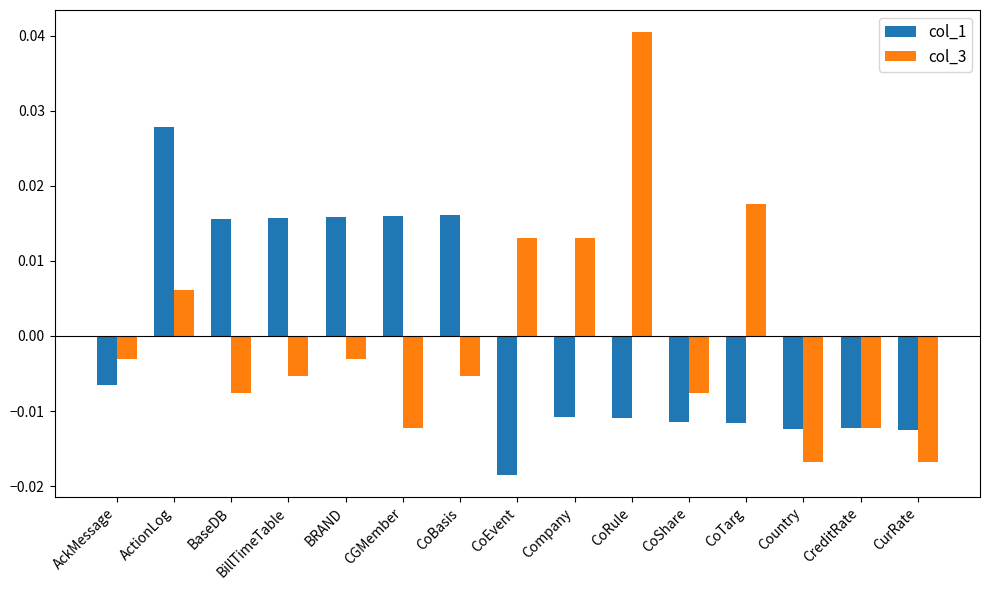

At which category does the chart reach its minimum across all series?

CoEvent